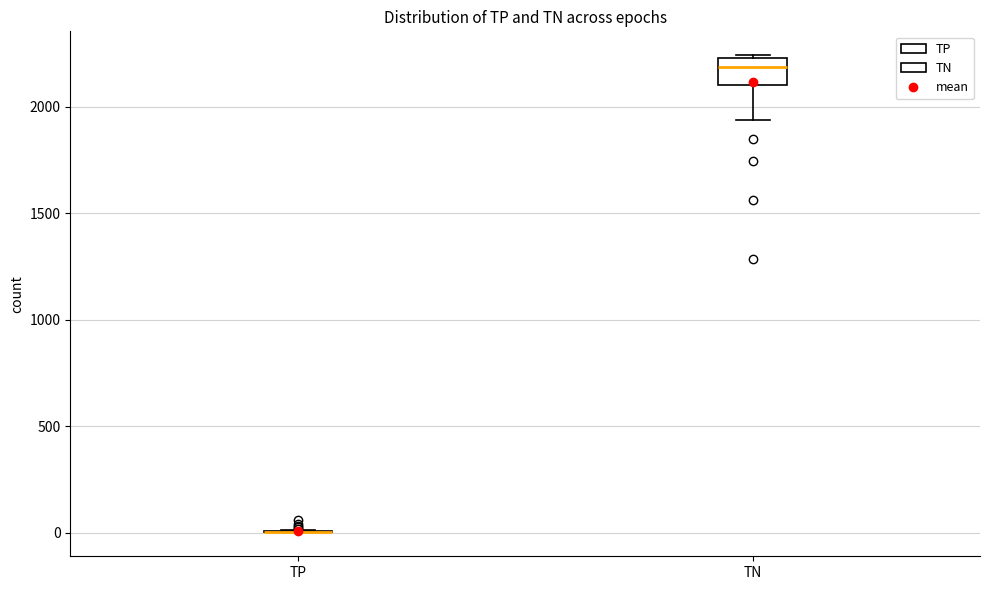

Which box is the tallest, from its lower edge to its upper edge?

TN